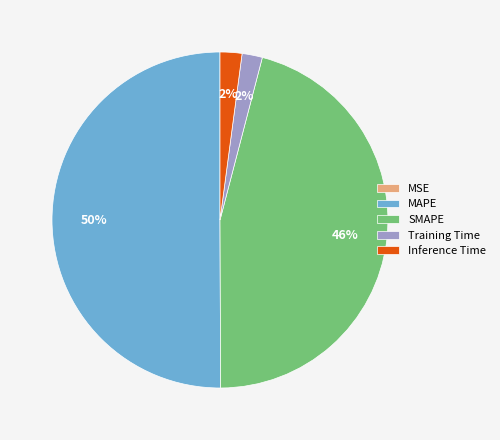

To the nearest percent, what is the difference between the Training Time and SMAPE slice percentages?

44%